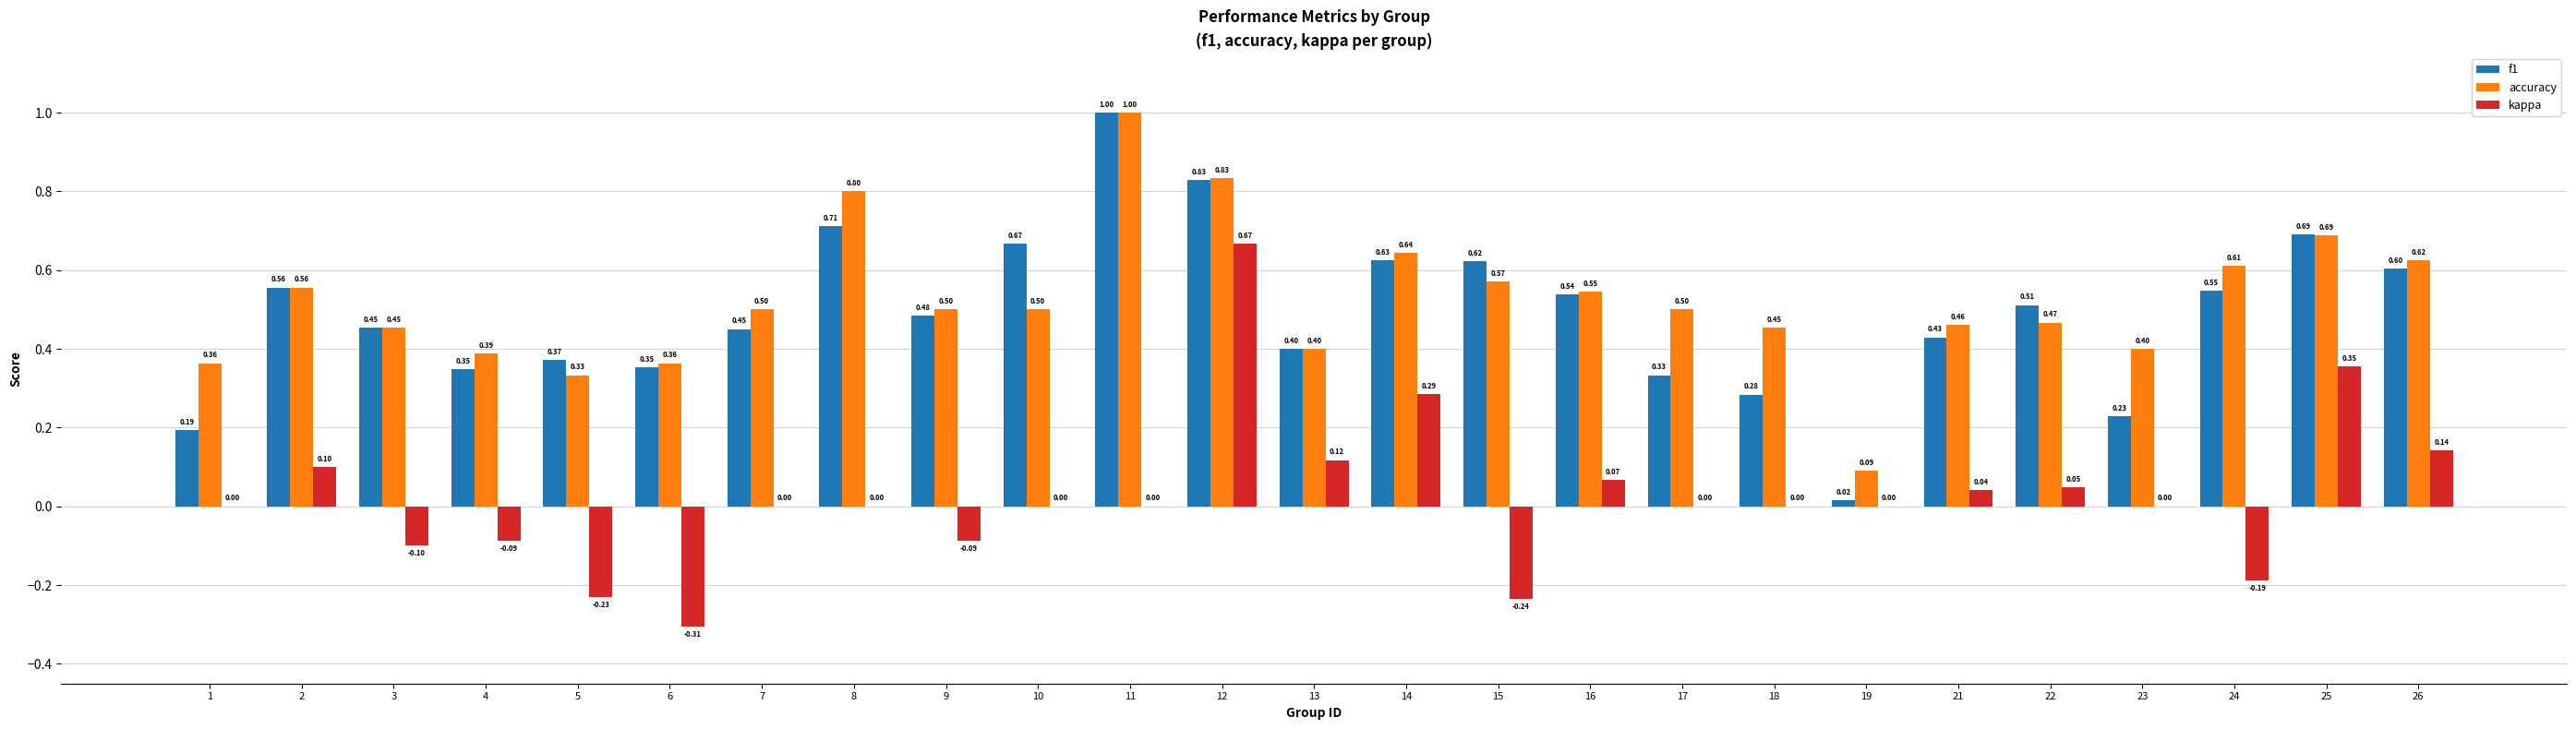

Does the chart contain stacked bars?

No